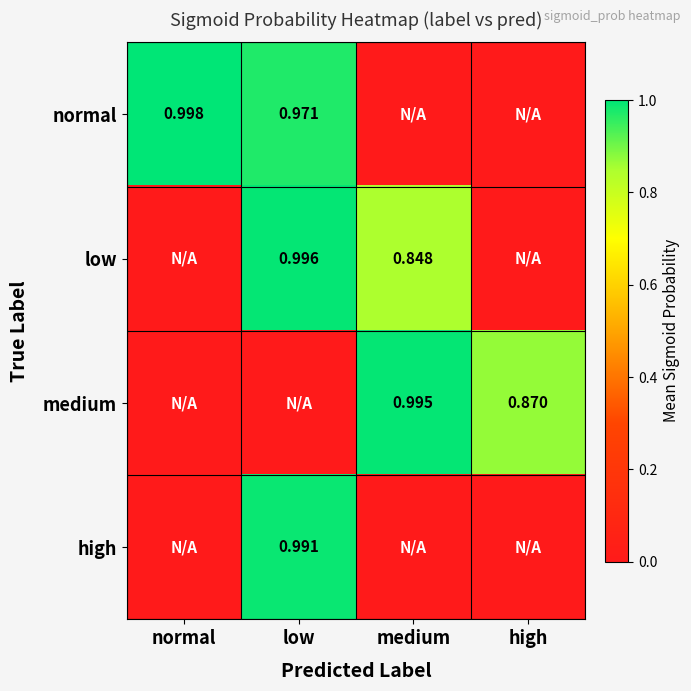

What is the total value across all series at normal?

1.0